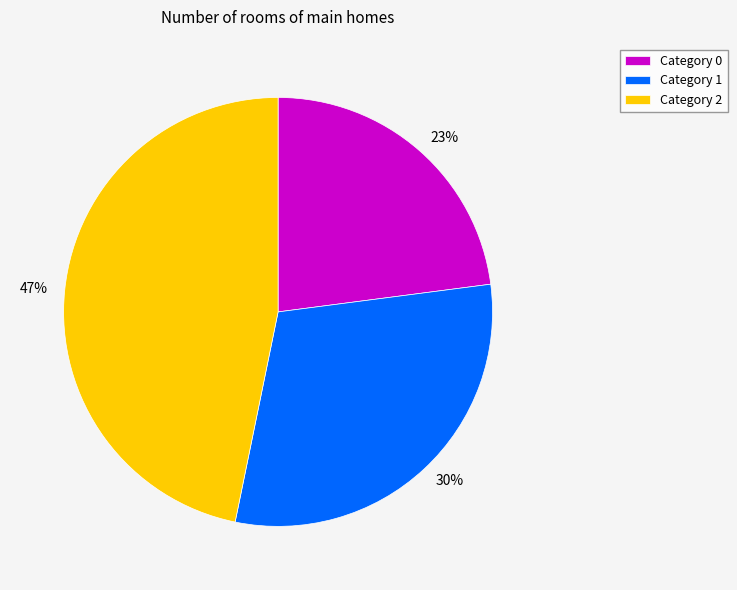

Is the sum of Category 2 and Category 0 greater than half?

Yes